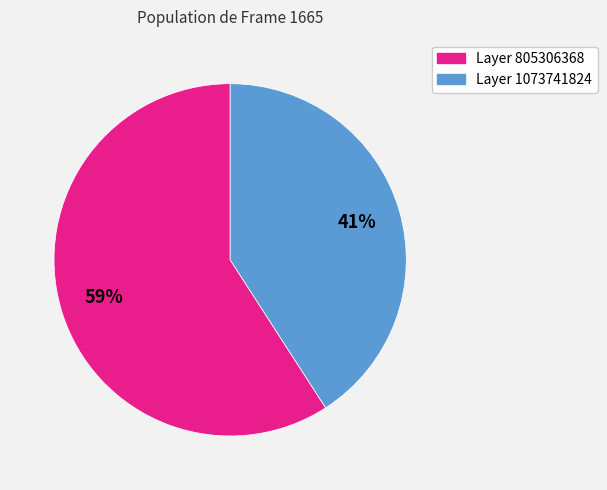

Is there a majority slice in this chart?

Yes